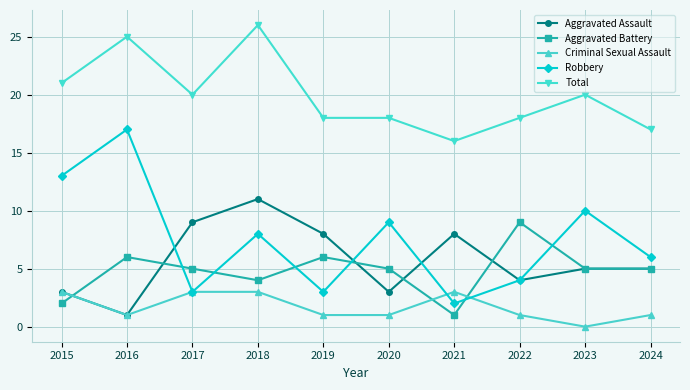

Which series has the largest total across all categories?

Total